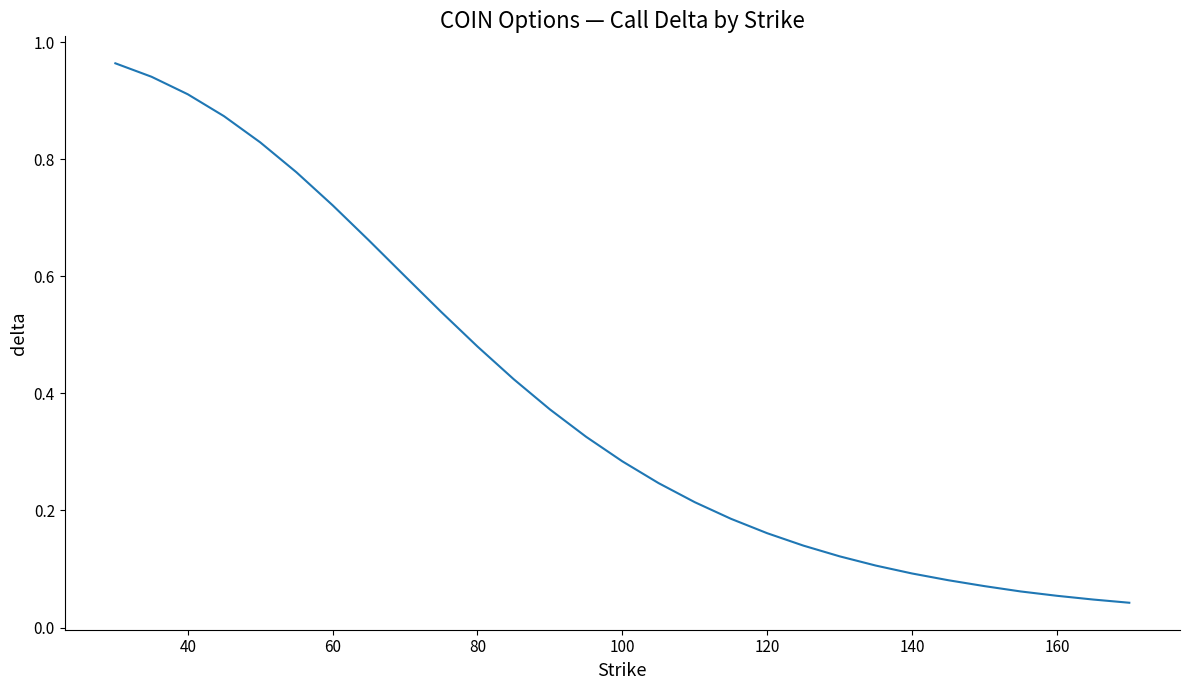

Does the chart have visible grid lines?

No